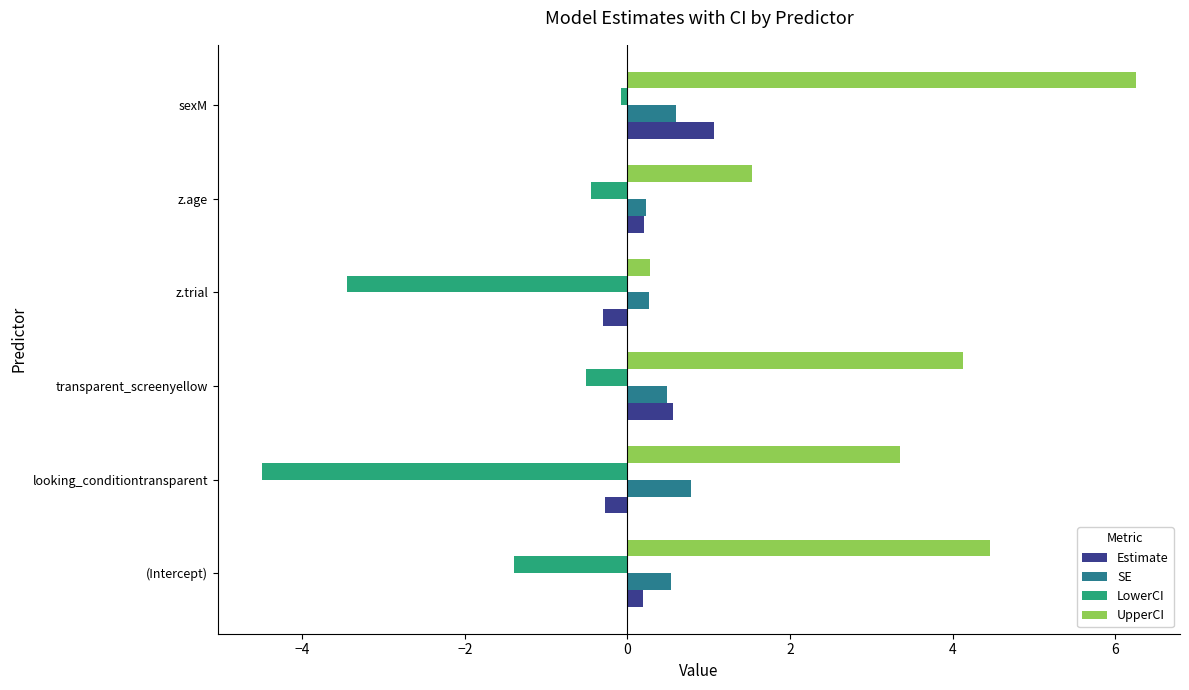

What is the difference between the second highest and minimum values in the SE series?

0.4